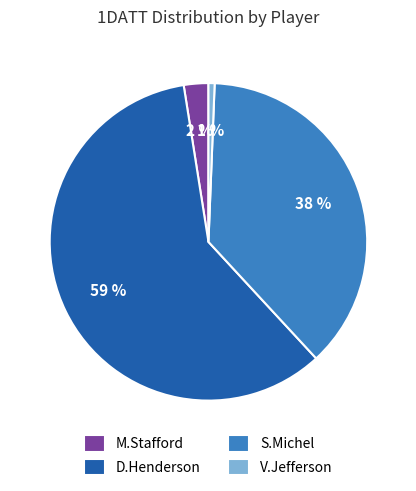

Is the sum of M.Stafford and S.Michel greater than half?

No